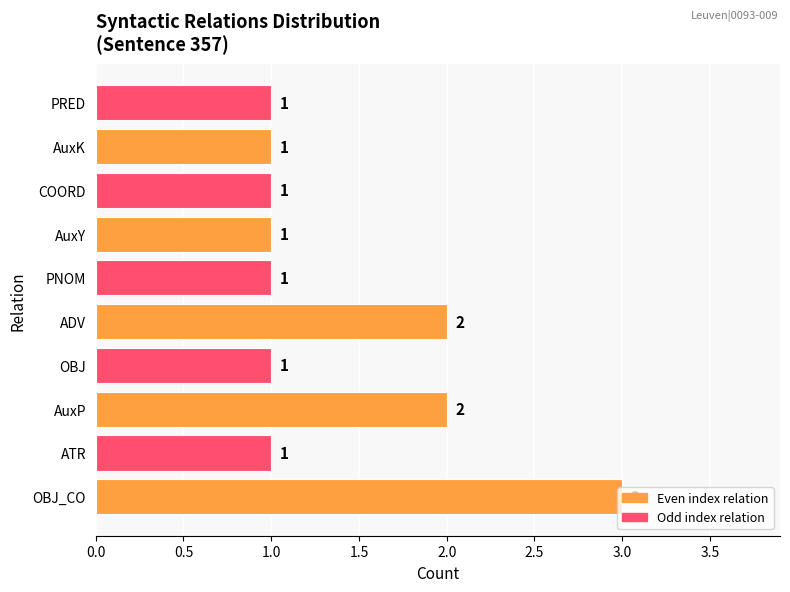

What is the sum of all values?

14